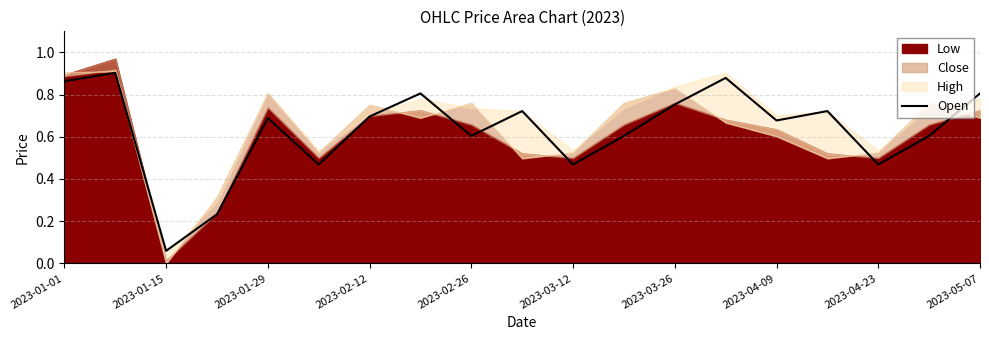

At which label is Open closest to 0?

2023-01-15